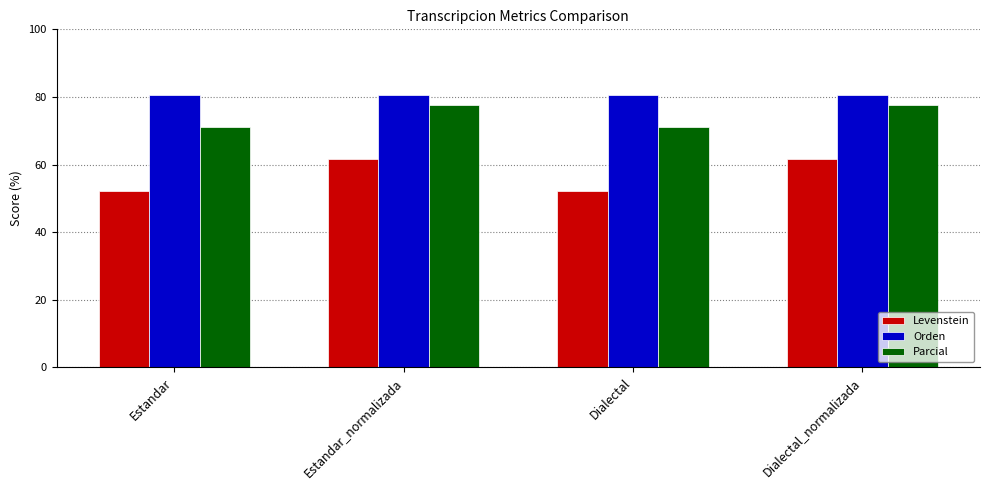

Between Estandar_normalizada and Dialectal, which series saw the biggest shift?

Levenstein